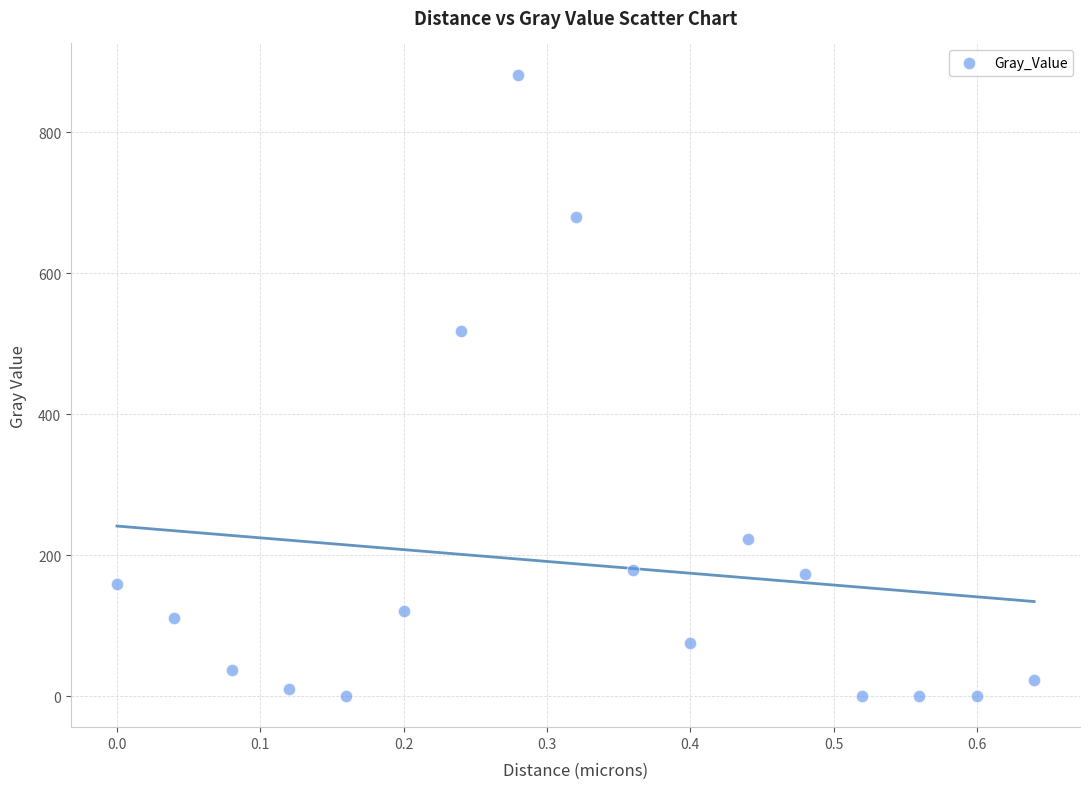

What Y value in the scatter plot is closest to 441?

518.6